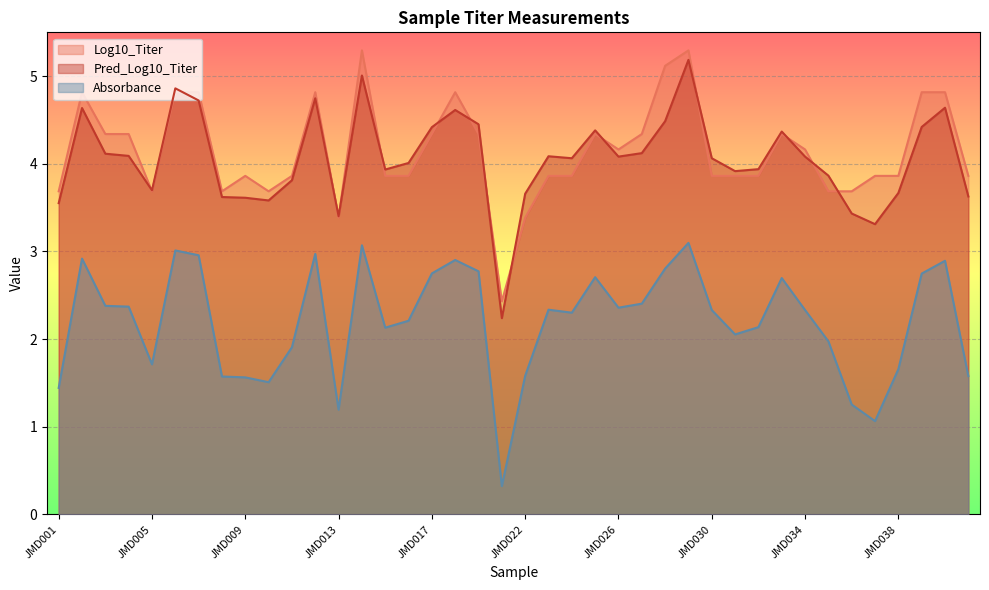

Where do Log10_Titer and Pred_Log10_Titer first cross each other?

JMD004 and JMD005